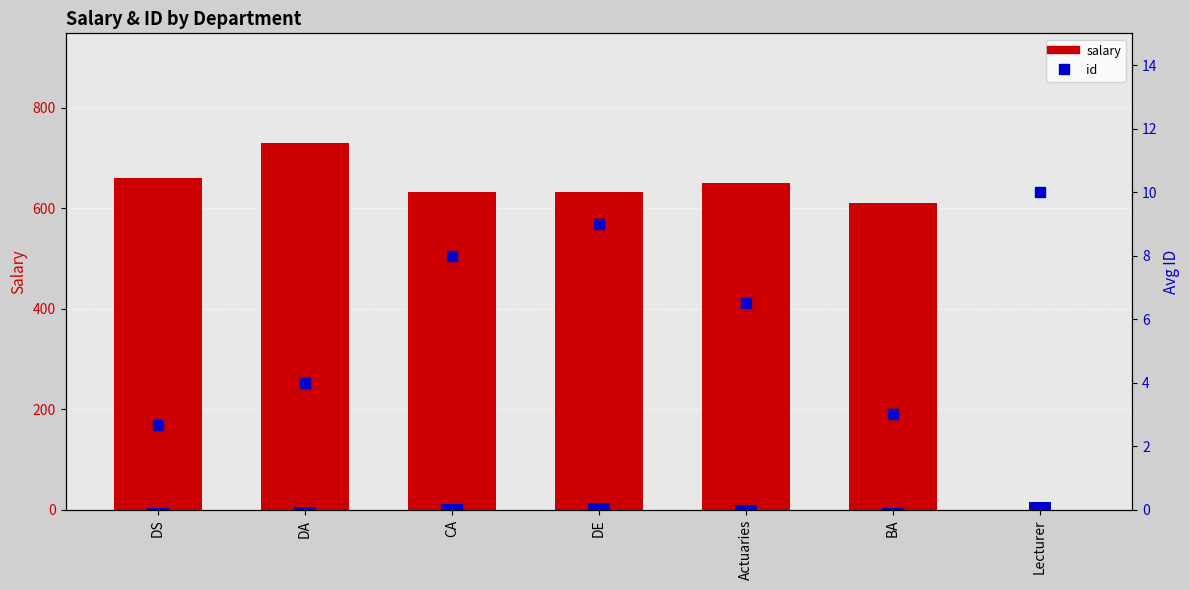

Reading left to right, transcribe all the data shown in this chart.

salary: 660.4	729.0	632.8	632.8	650.2	611.0	0.0
id_bar: 4.0	6.0	12.0	13.5	9.8	4.5	15.0
id: 2.7	4.0	8.0	9.0	6.5	3.0	10.0